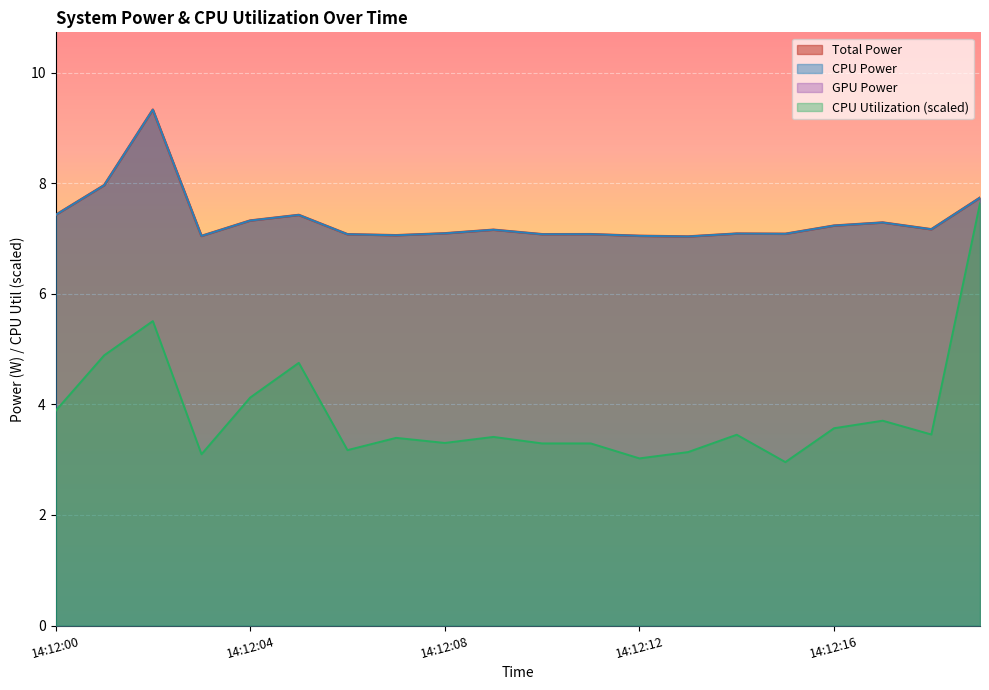

Does the chart display data point markers on the line(s)?

No